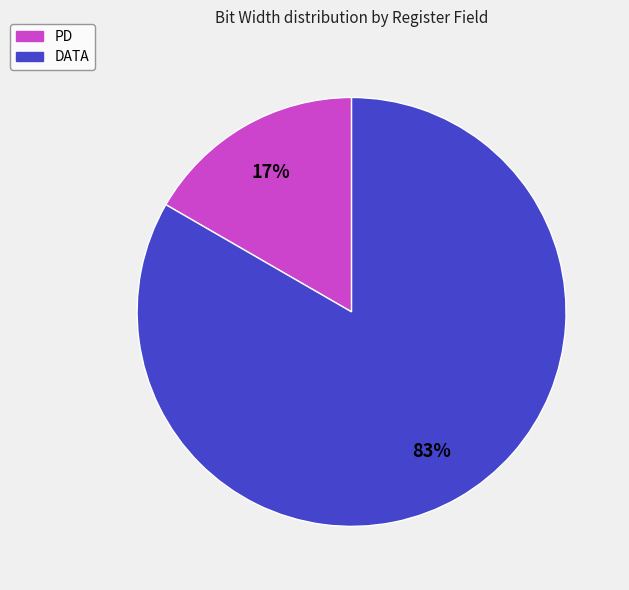

Is there a majority slice in this chart?

Yes